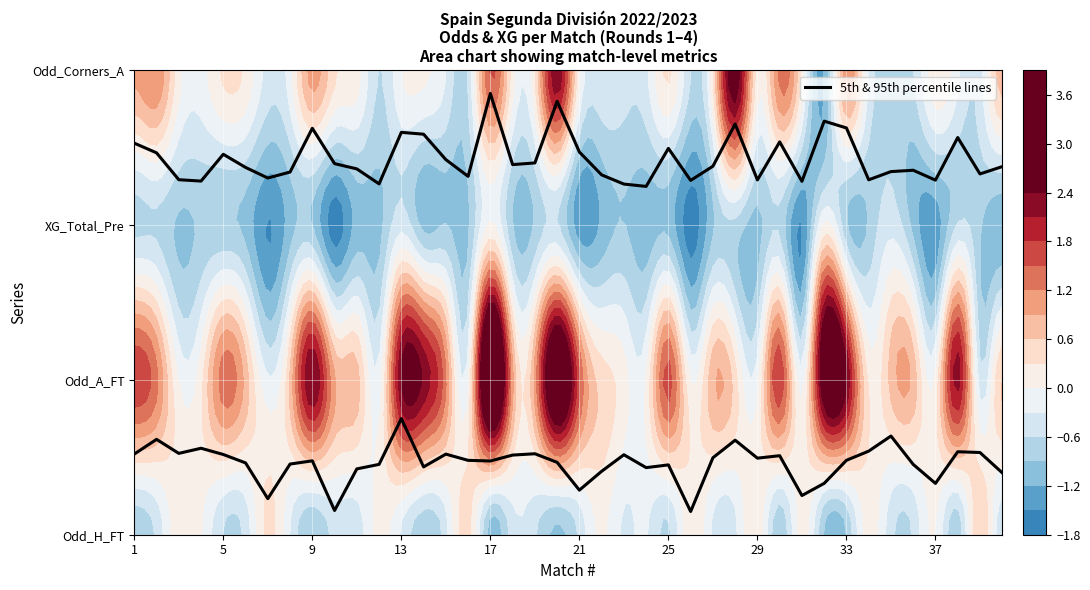

What is the spread (max minus min) of values at 31?

2.3